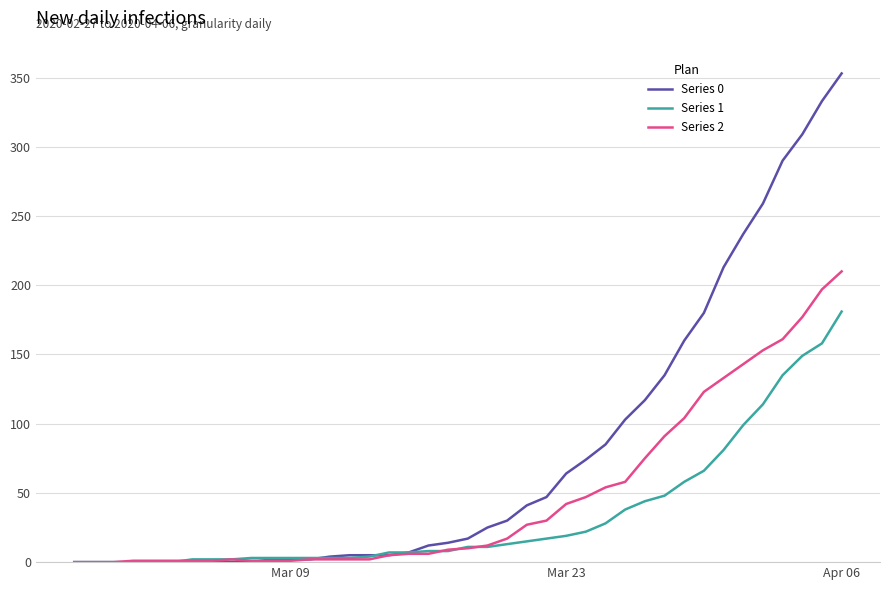

List the series in order of their peak value, highest first.

Series 0, Series 2, Series 1